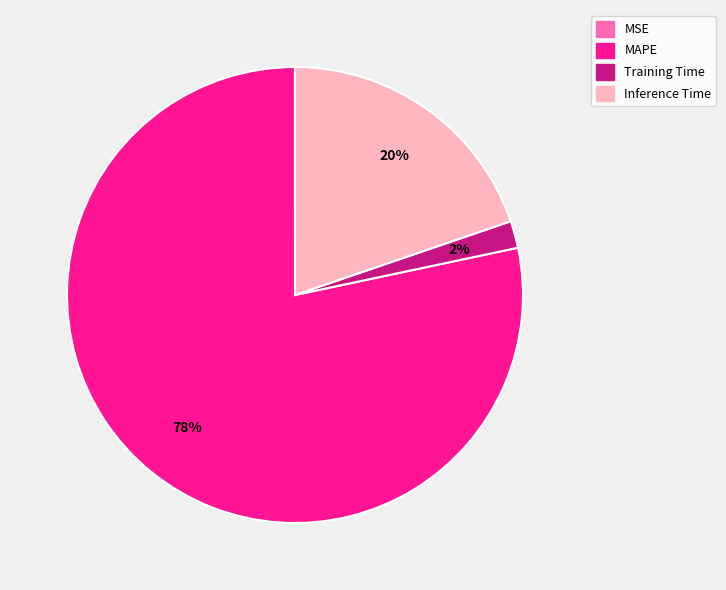

Which slice is the largest?

MAPE